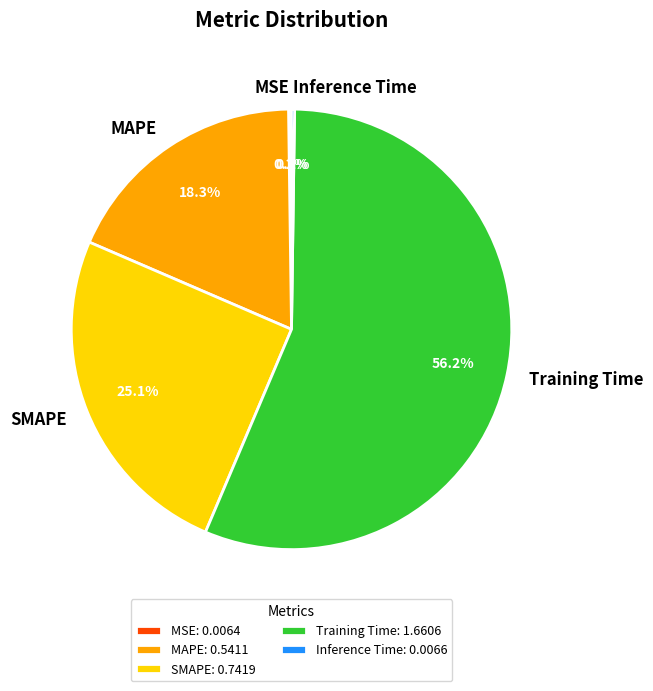

To the nearest percent, what is the average slice percentage?

20%